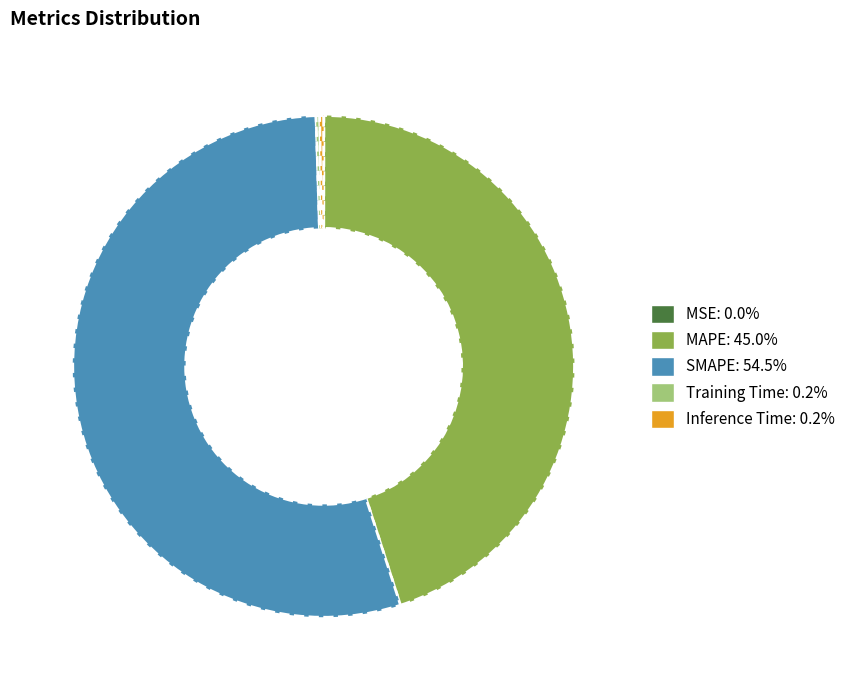

Approximately how many times larger is the value at SMAPE compared to MAPE?

1.2